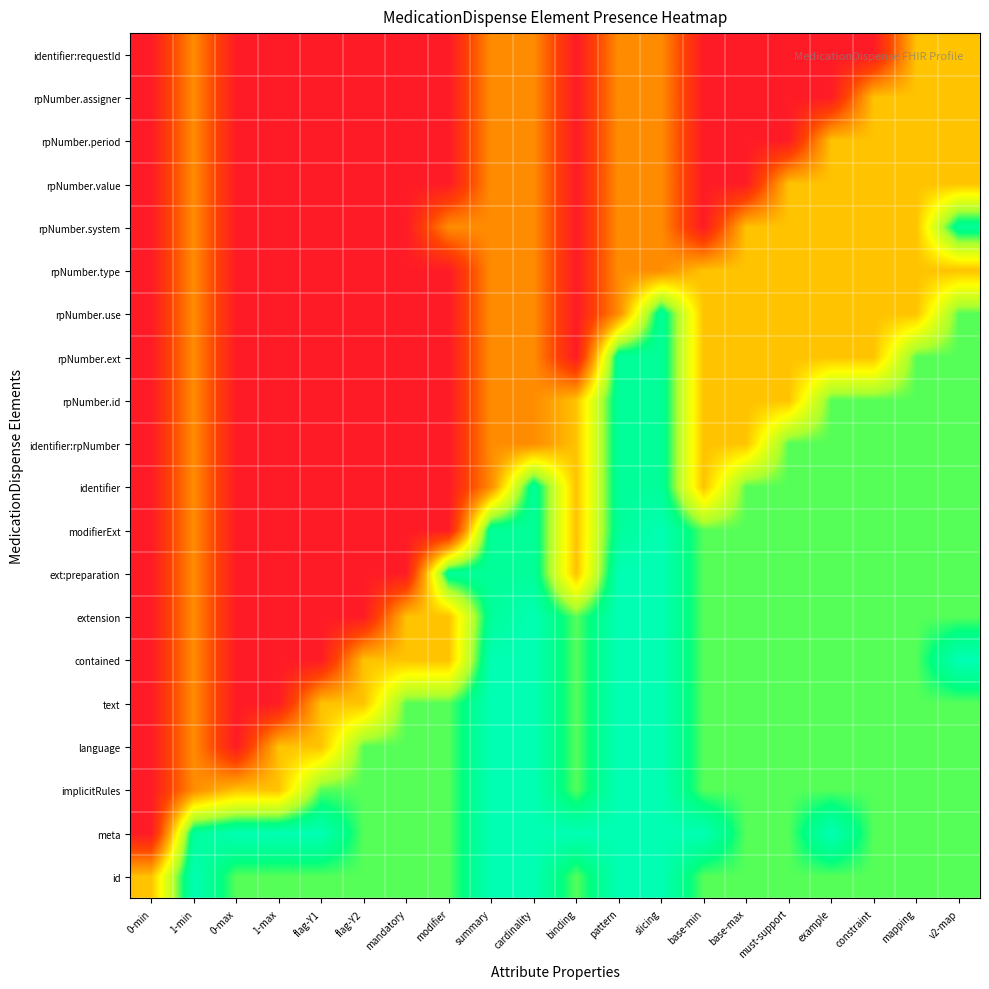

At which category is the sum across all series the highest?

slicing